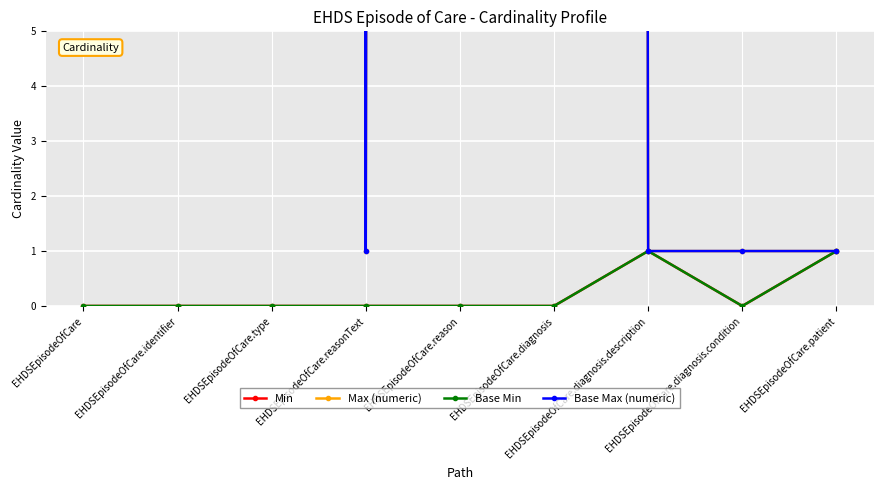

True or false: Max (numeric) and Min intersect in this chart.

False